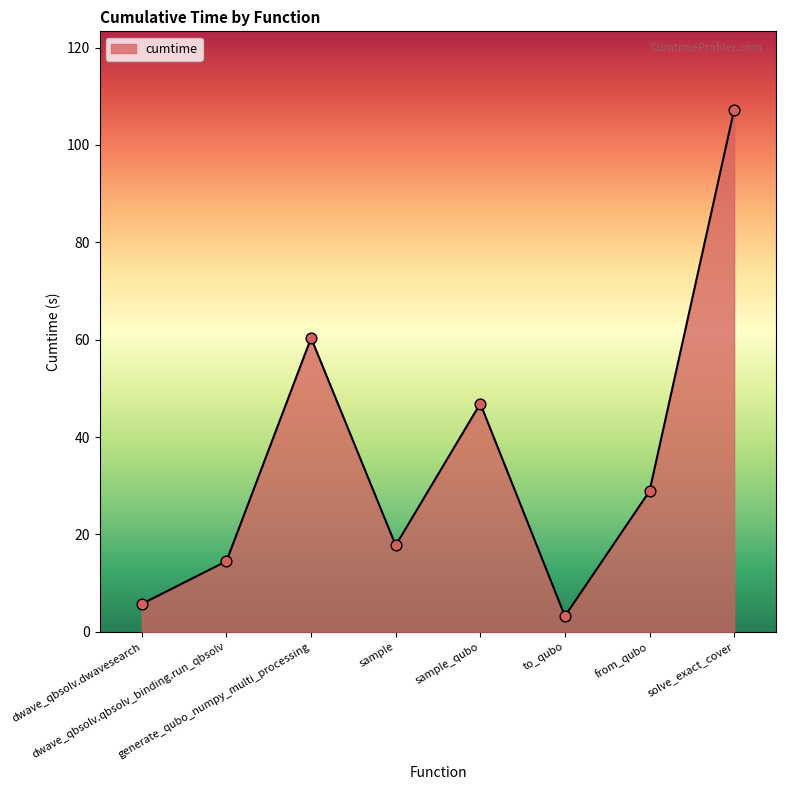

What is the change in value from generate_qubo_numpy_multi_processing to sample?

-42.6